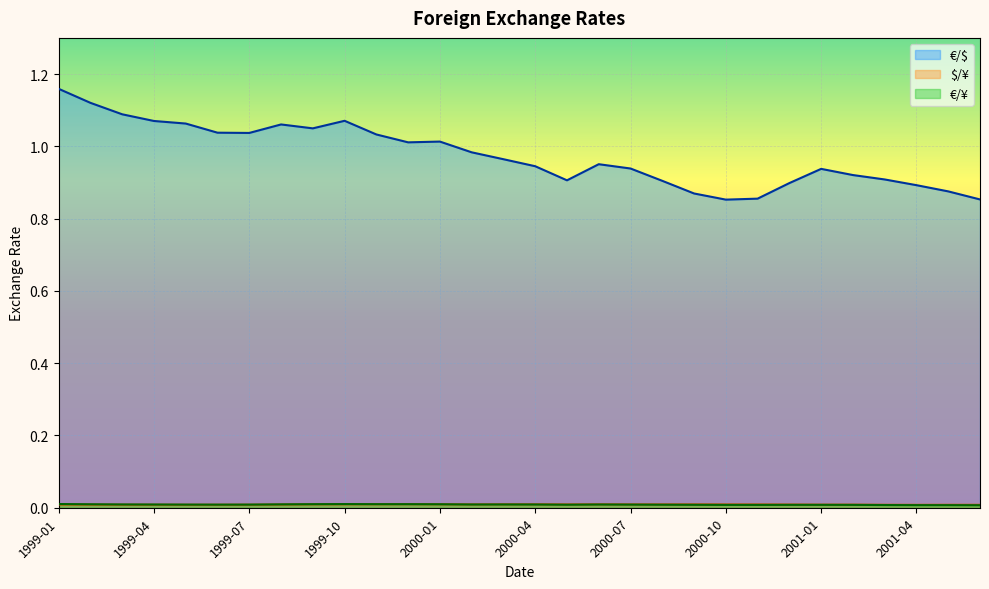

The value of €/¥ at 2000-06 is 0.0. True or false?

True